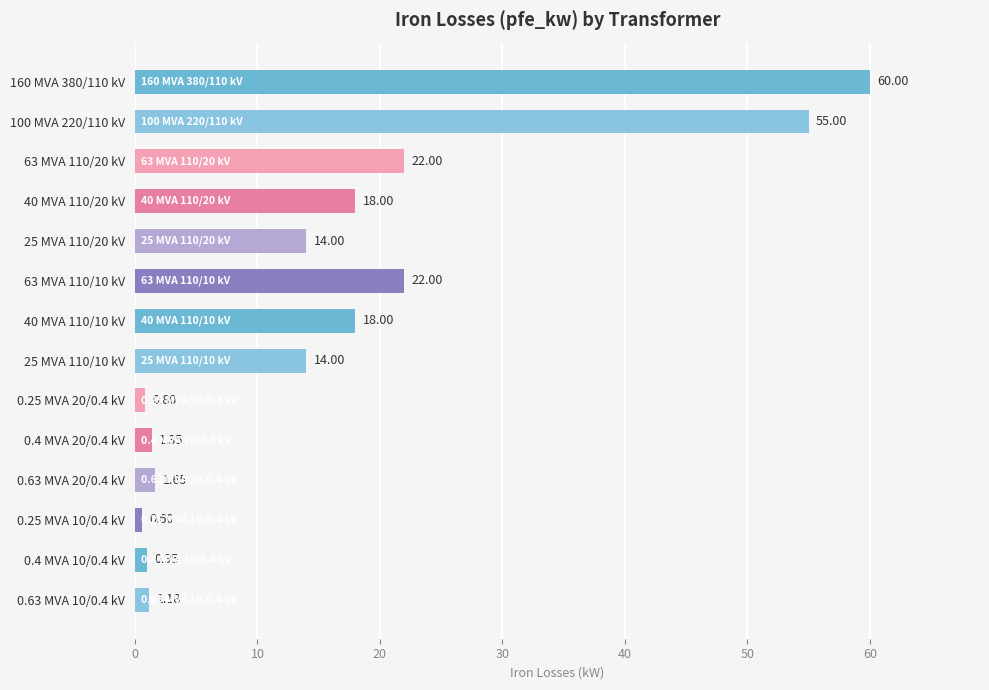

Does the chart contain any negative values?

No